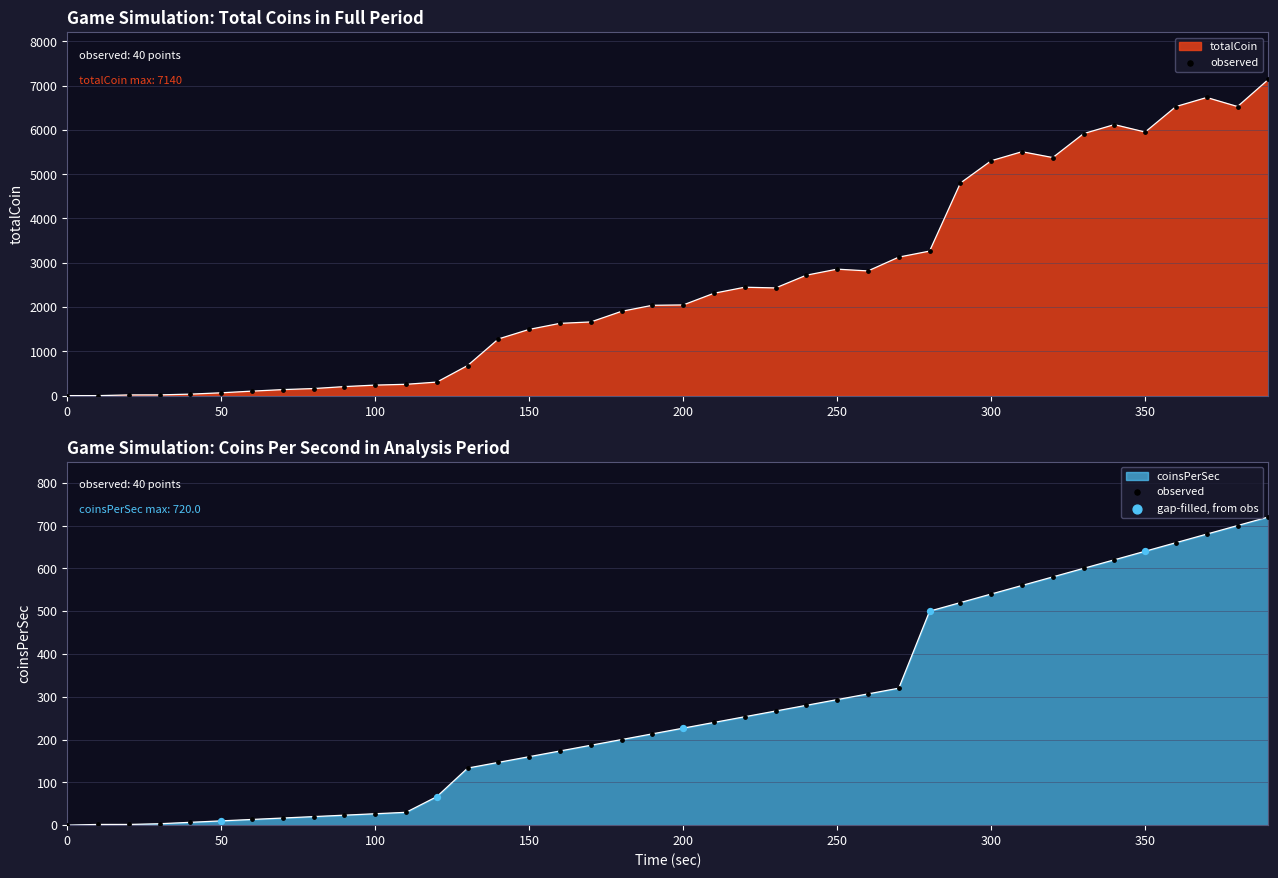

What are all the series names shown in the legend?

totalCoin, coinsPerSec